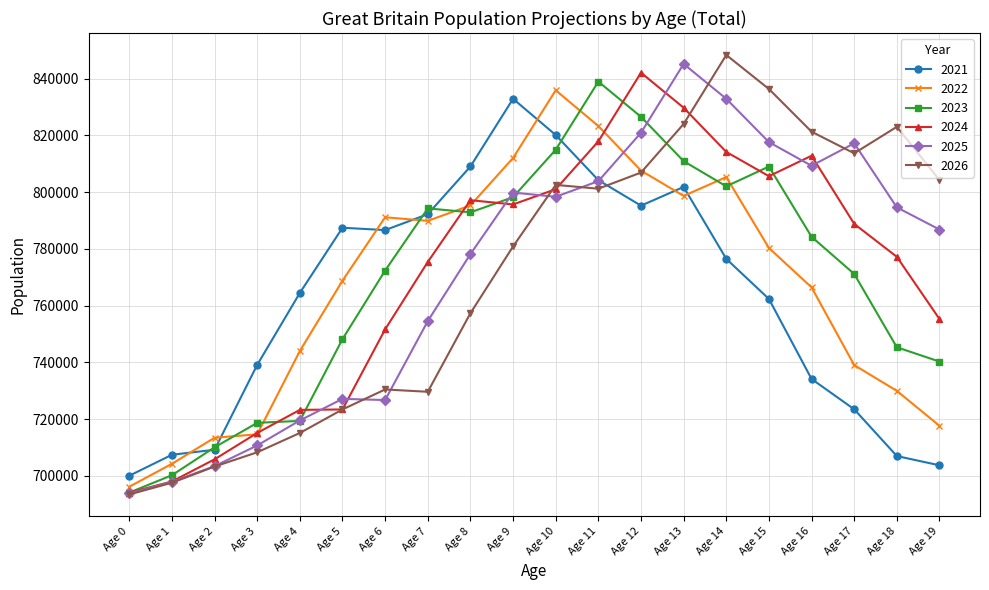

Which label corresponds to the smallest value in the chart?

Age 0